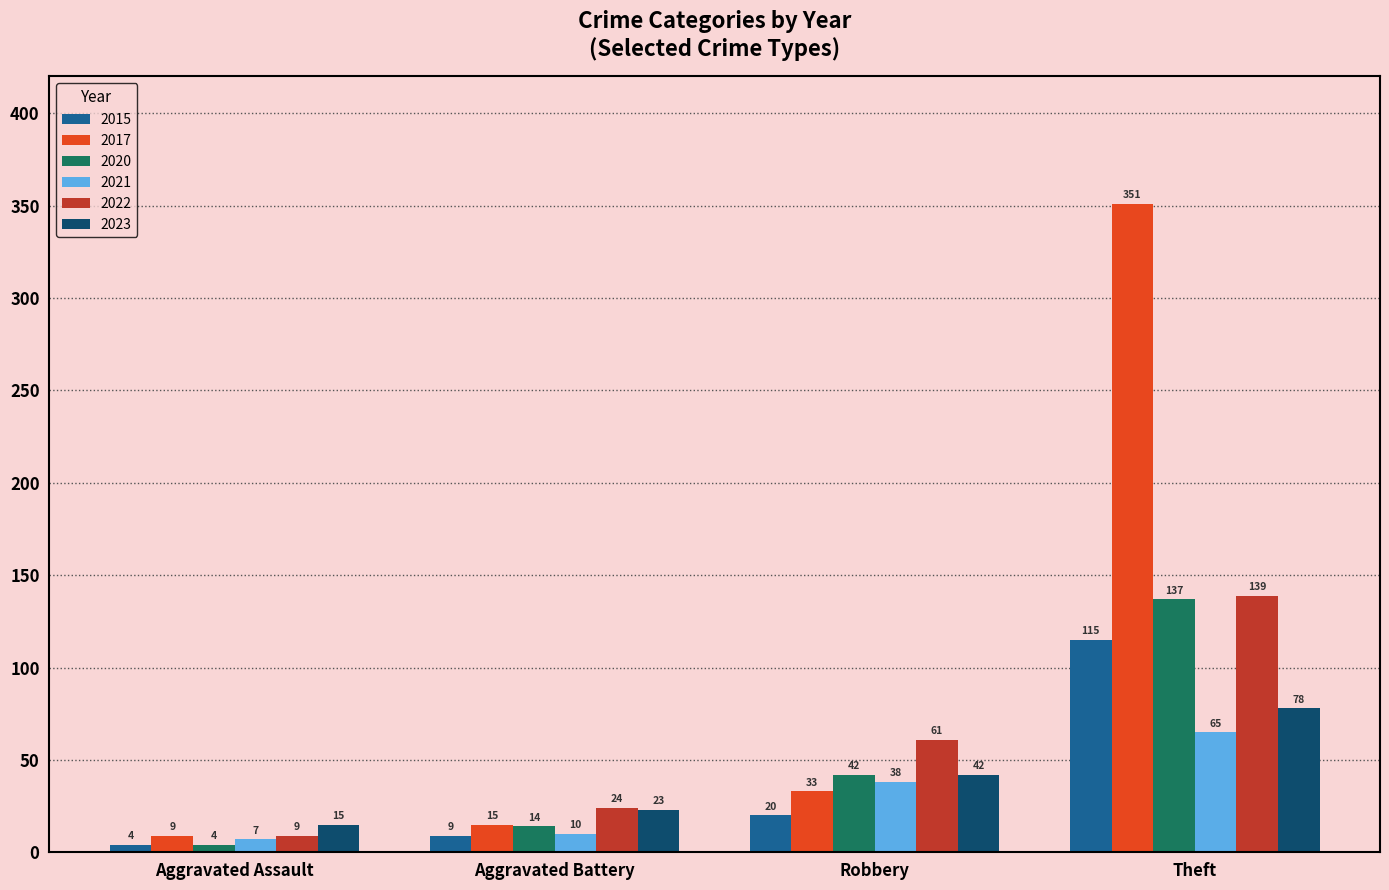

How many bars are there in total?

24